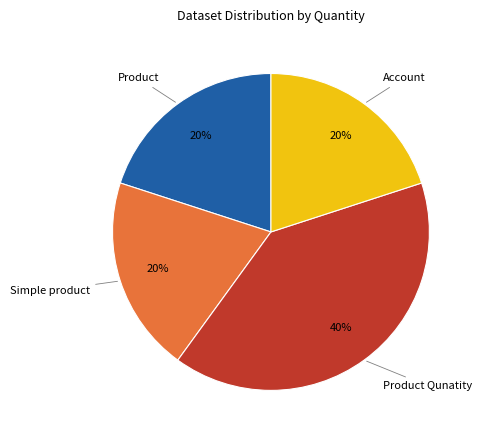

Does any single category account for the majority?

No